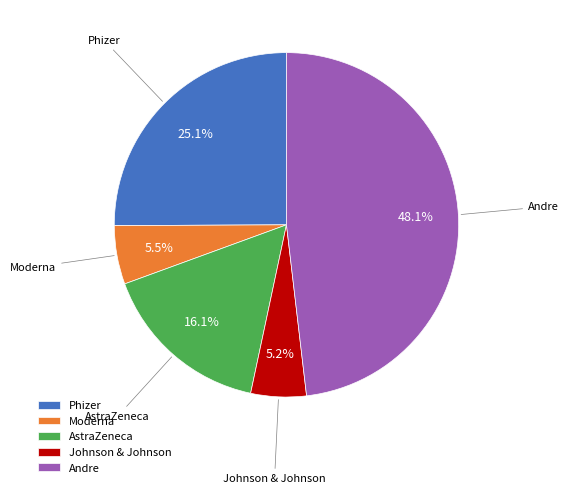

Count the number of slices in the pie.

5